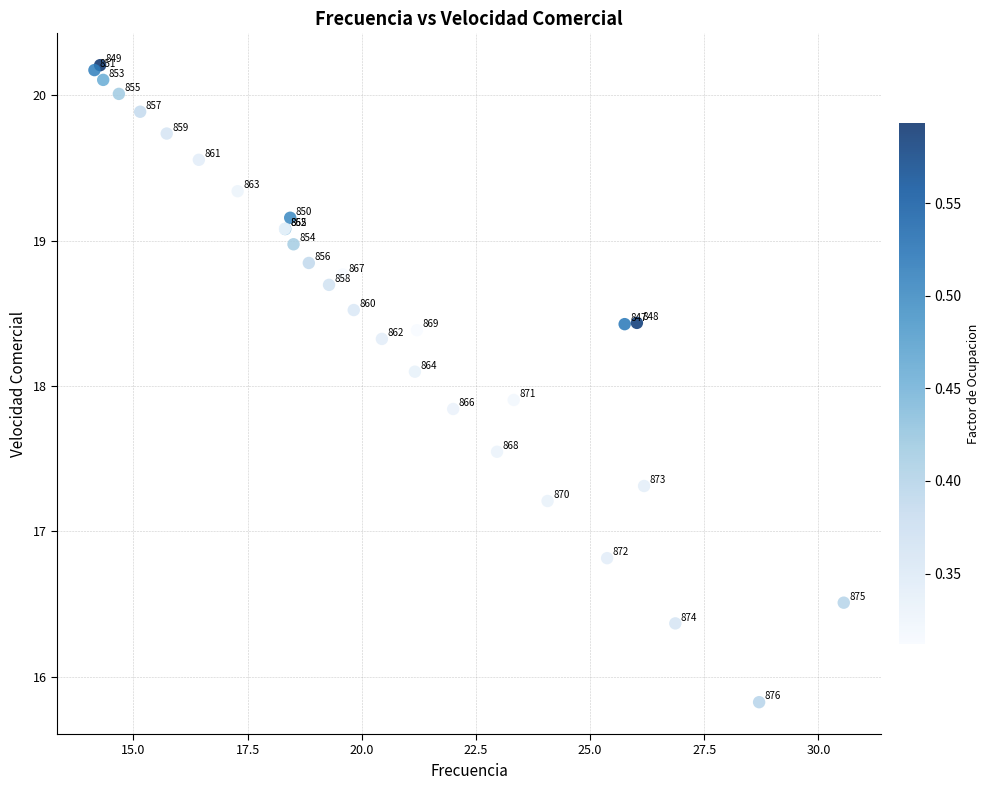

What Y value in the scatter plot is closest to 18?

17.9